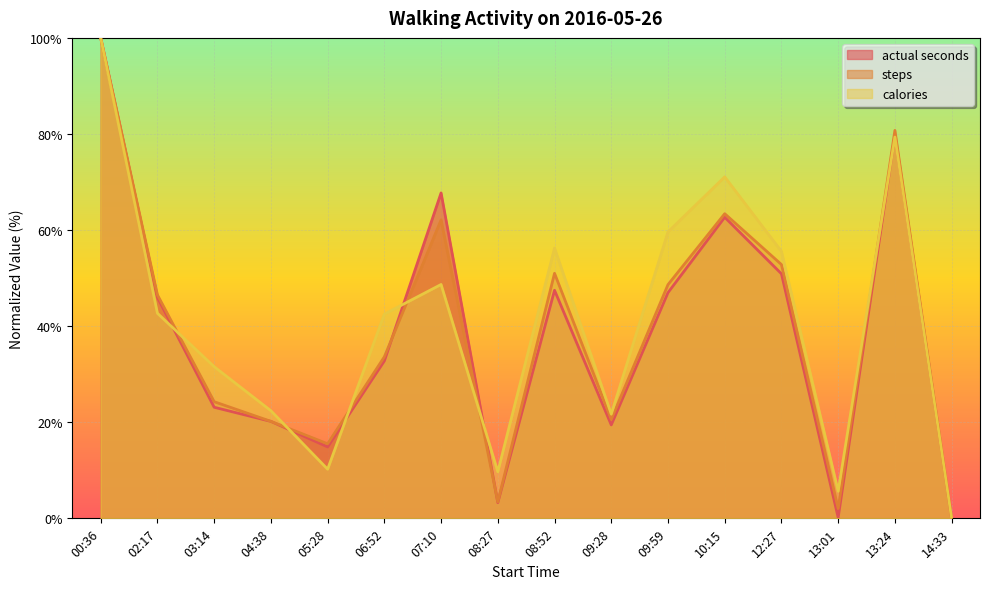

At which category does actual seconds reach its first local valley?

05:28